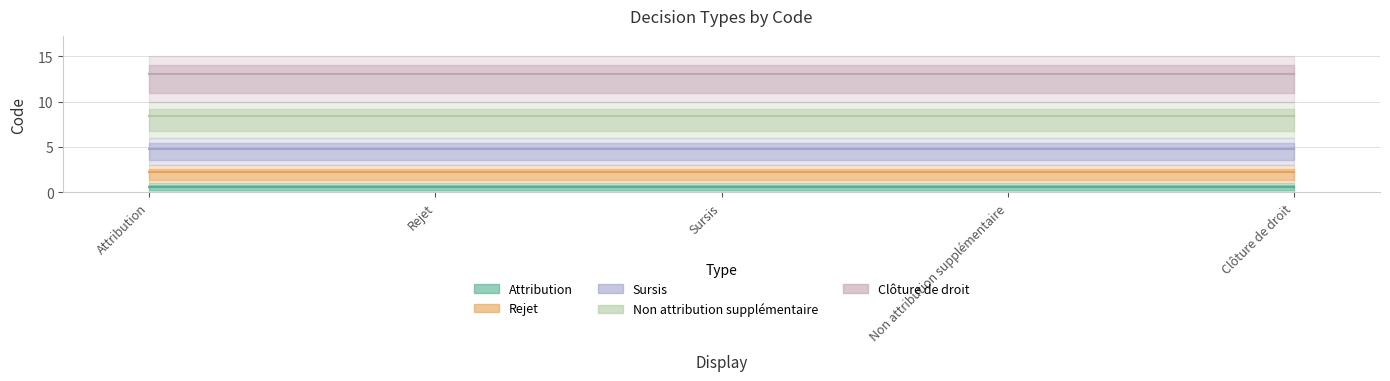

Reading left to right, transcribe all the data shown in this chart.

Attribution: 0.6	0.6	0.6	0.6	0.6
Rejet: 2.2	2.2	2.2	2.2	2.2
Sursis: 4.8	4.8	4.8	4.8	4.8
Non attribution supplémentaire: 8.4	8.4	8.4	8.4	8.4
Clôture de droit: 13.0	13.0	13.0	13.0	13.0